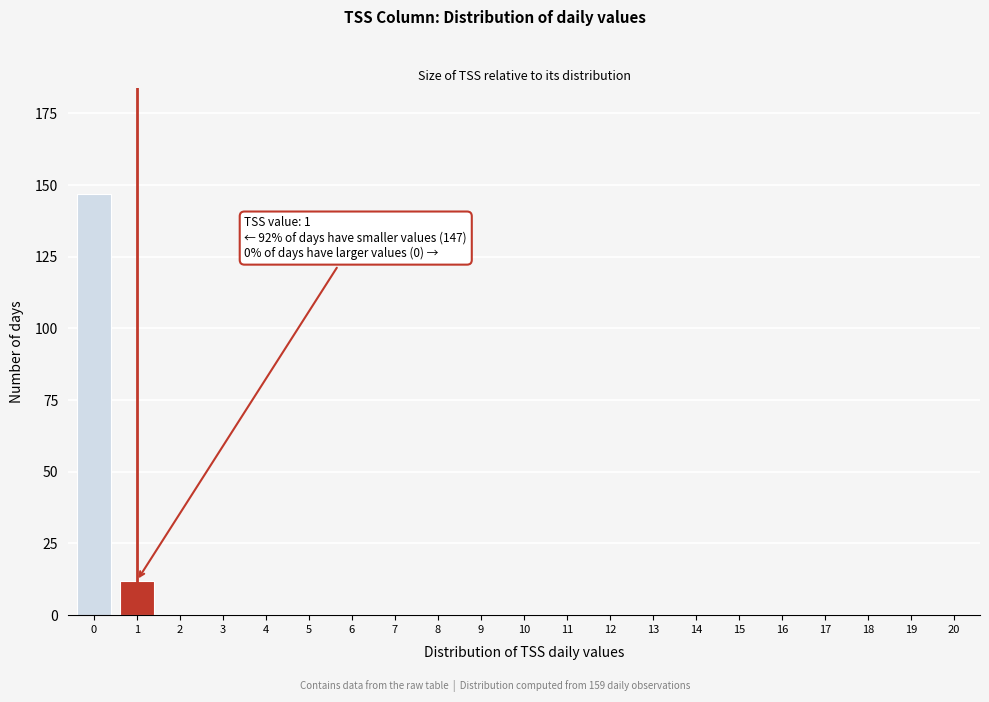

Reading left to right, list all the values displayed in this chart.

0=147	1=12	2=0	3=0	4=0	5=0	6=0	7=0	8=0	9=0	10=0	11=0	12=0	13=0	14=0	15=0	16=0	17=0	18=0	19=0	20=0